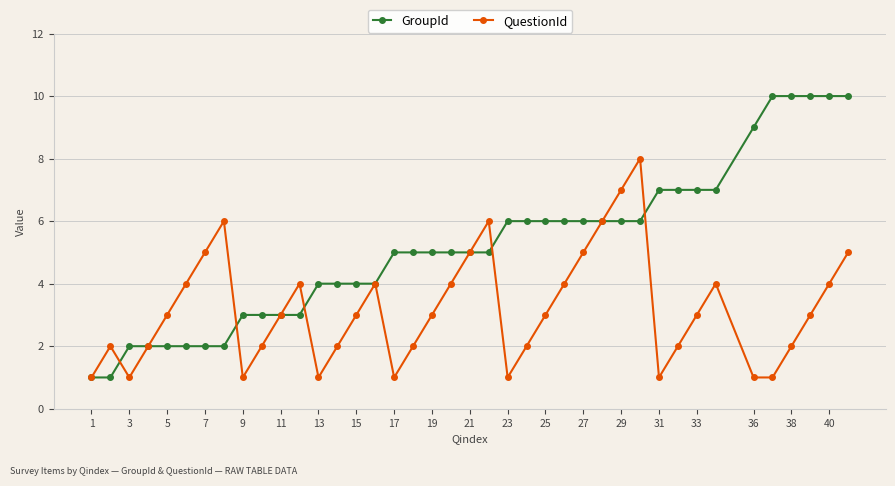

Does the chart have visible grid lines?

Yes